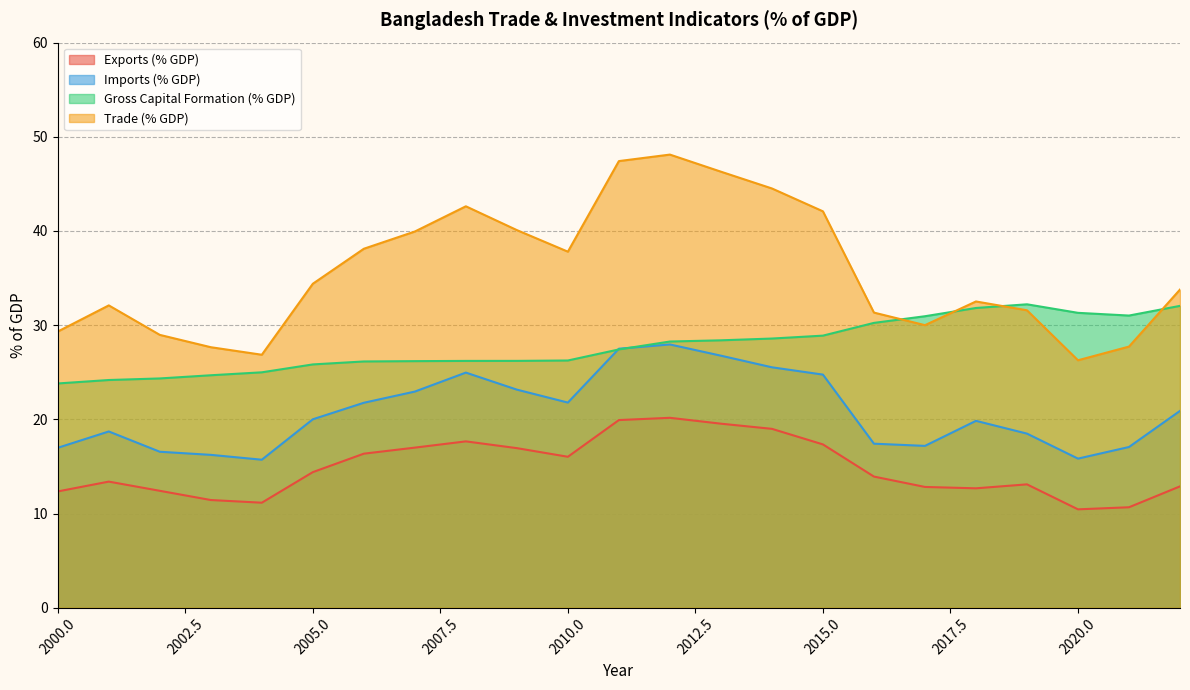

How many distinct data groups are displayed?

4